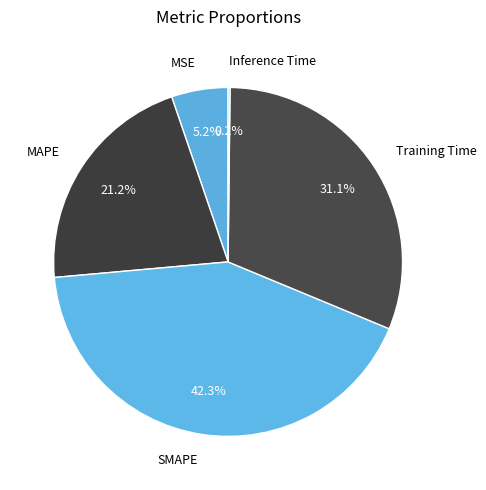

What percentage is NOT represented by Training Time?

68.9%